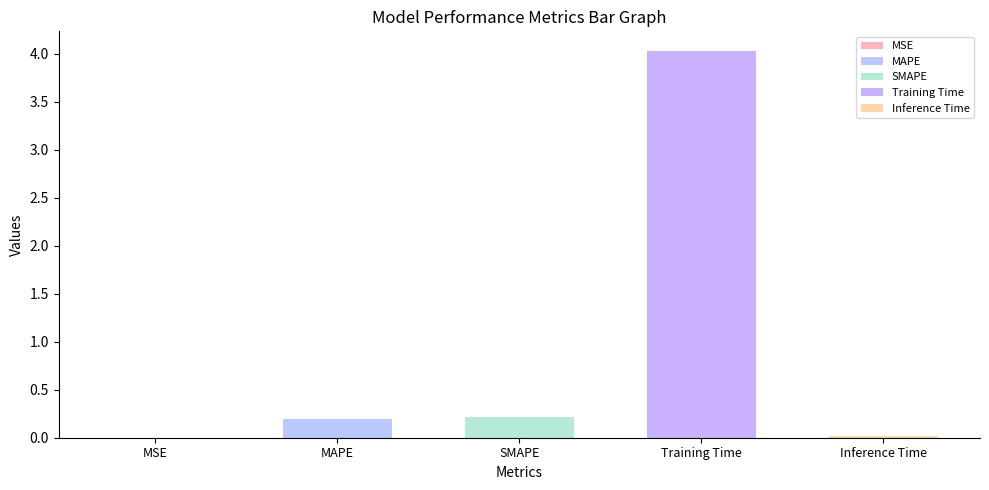

Are the bars grouped side by side (vs. stacked)?

No